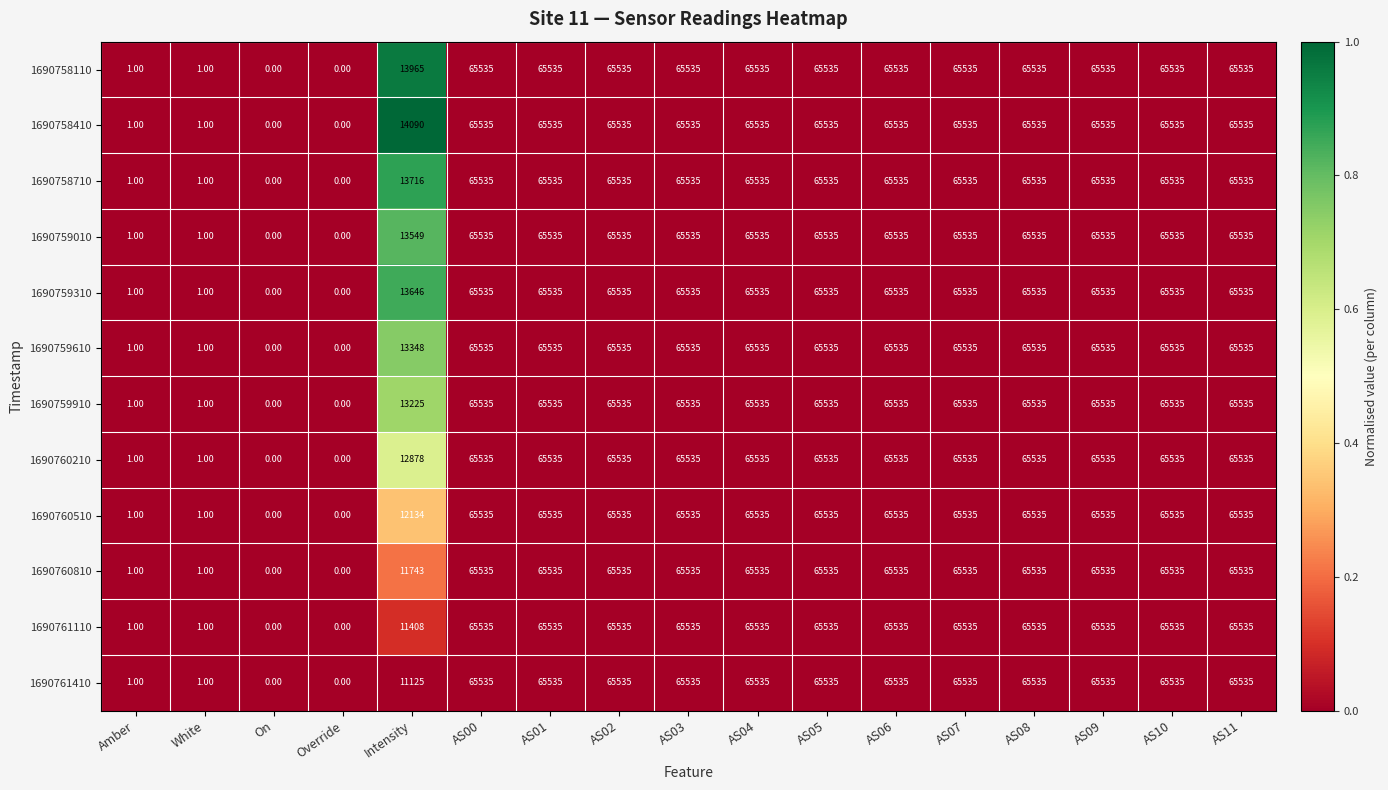

Is the value of 1690759010 at Amber greater than the value of 1690759610 at AS09?

No